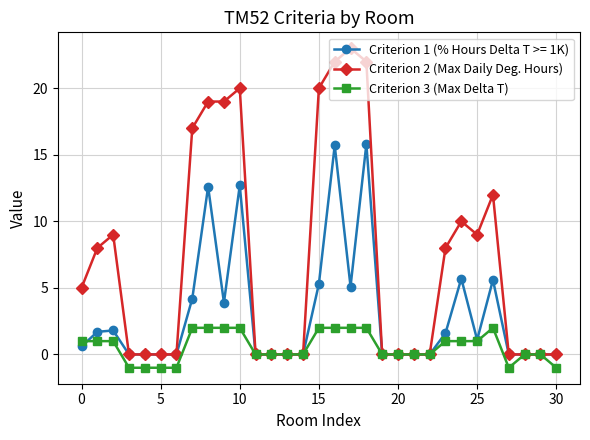

Which series has the largest total across all categories?

Criterion 2 (Max Daily Deg. Hours)